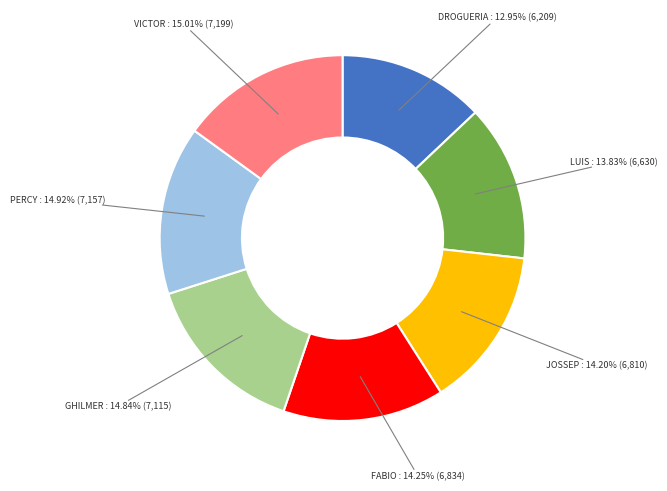

To the nearest percent, what is the average slice percentage?

14%